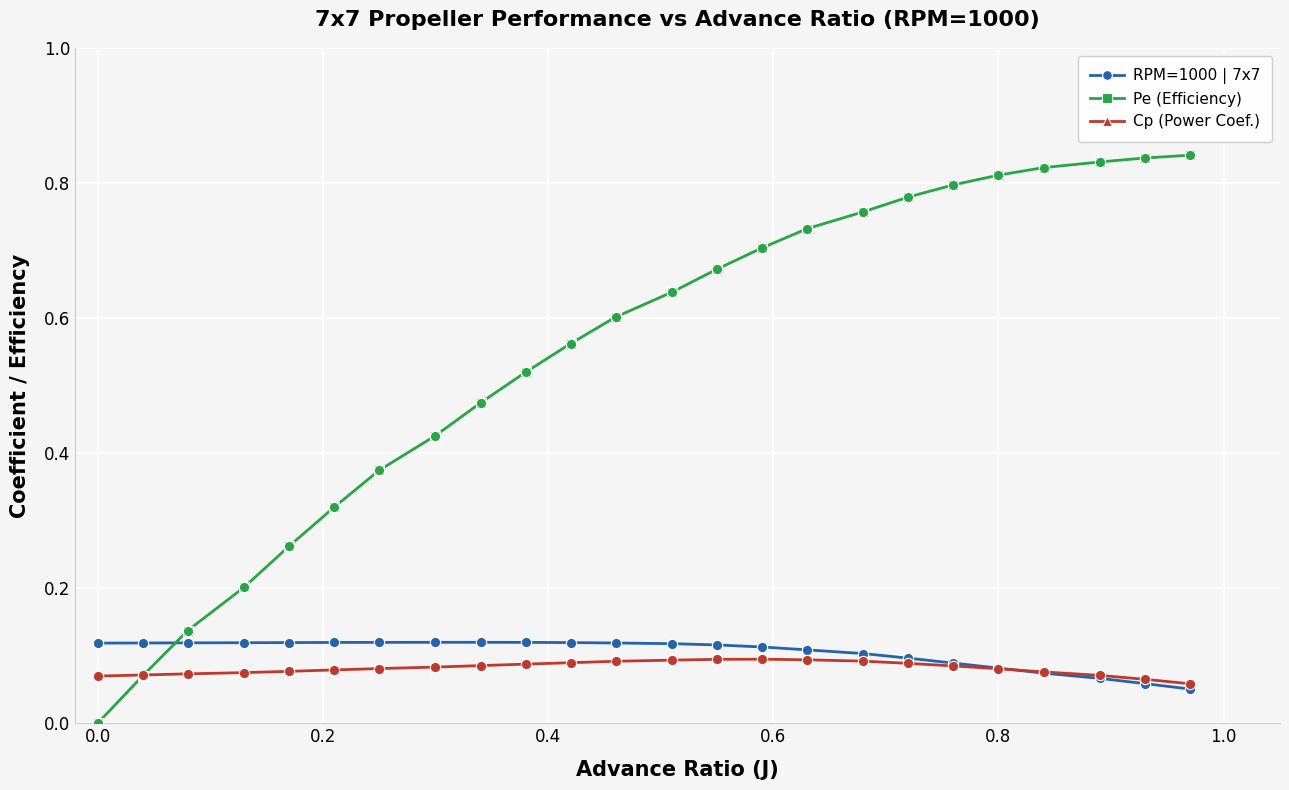

Which series has the widest spread of values?

Pe (Efficiency)